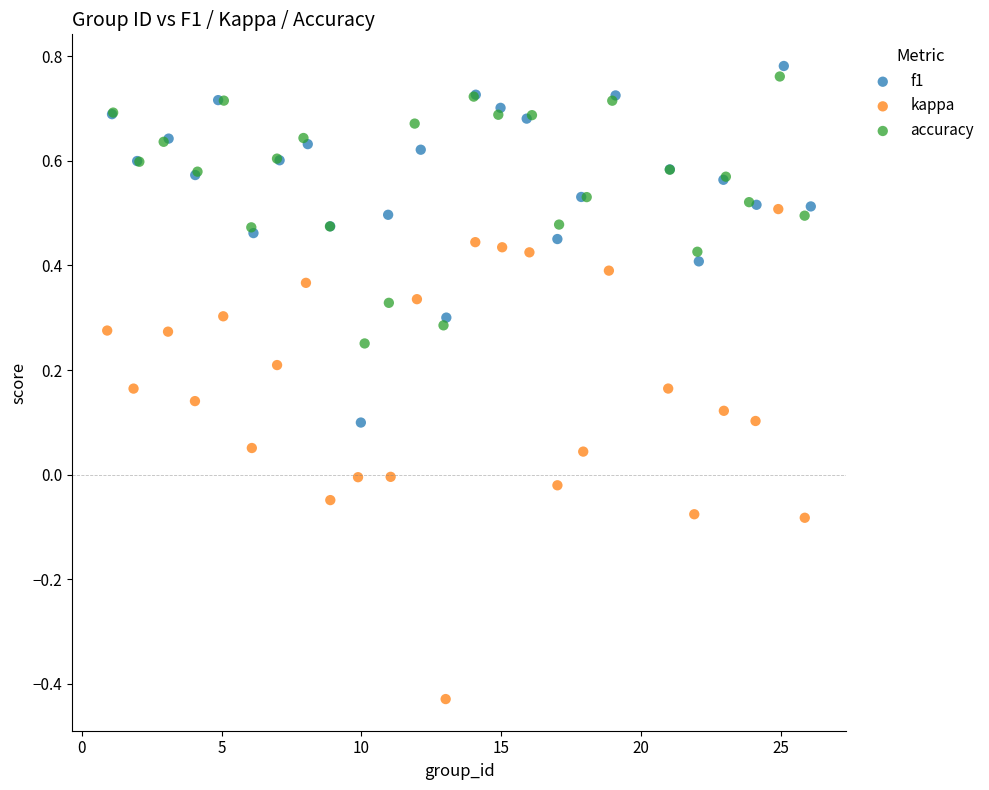

Which series contains the lowest Y value?

kappa